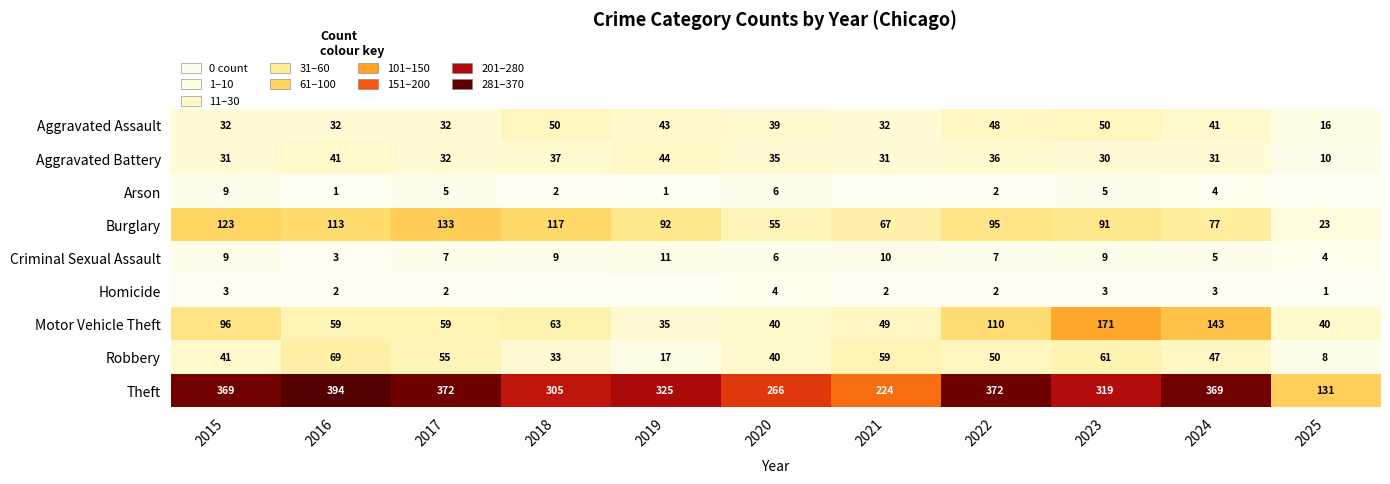

What is the total value across all series at 2020?

491